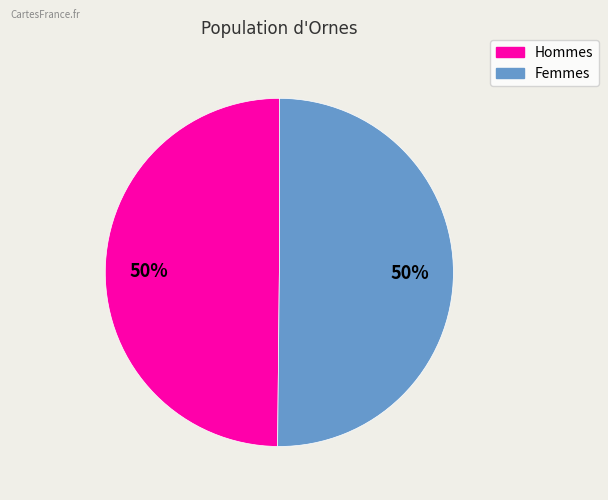

To the nearest percent, what is the average slice percentage?

50%